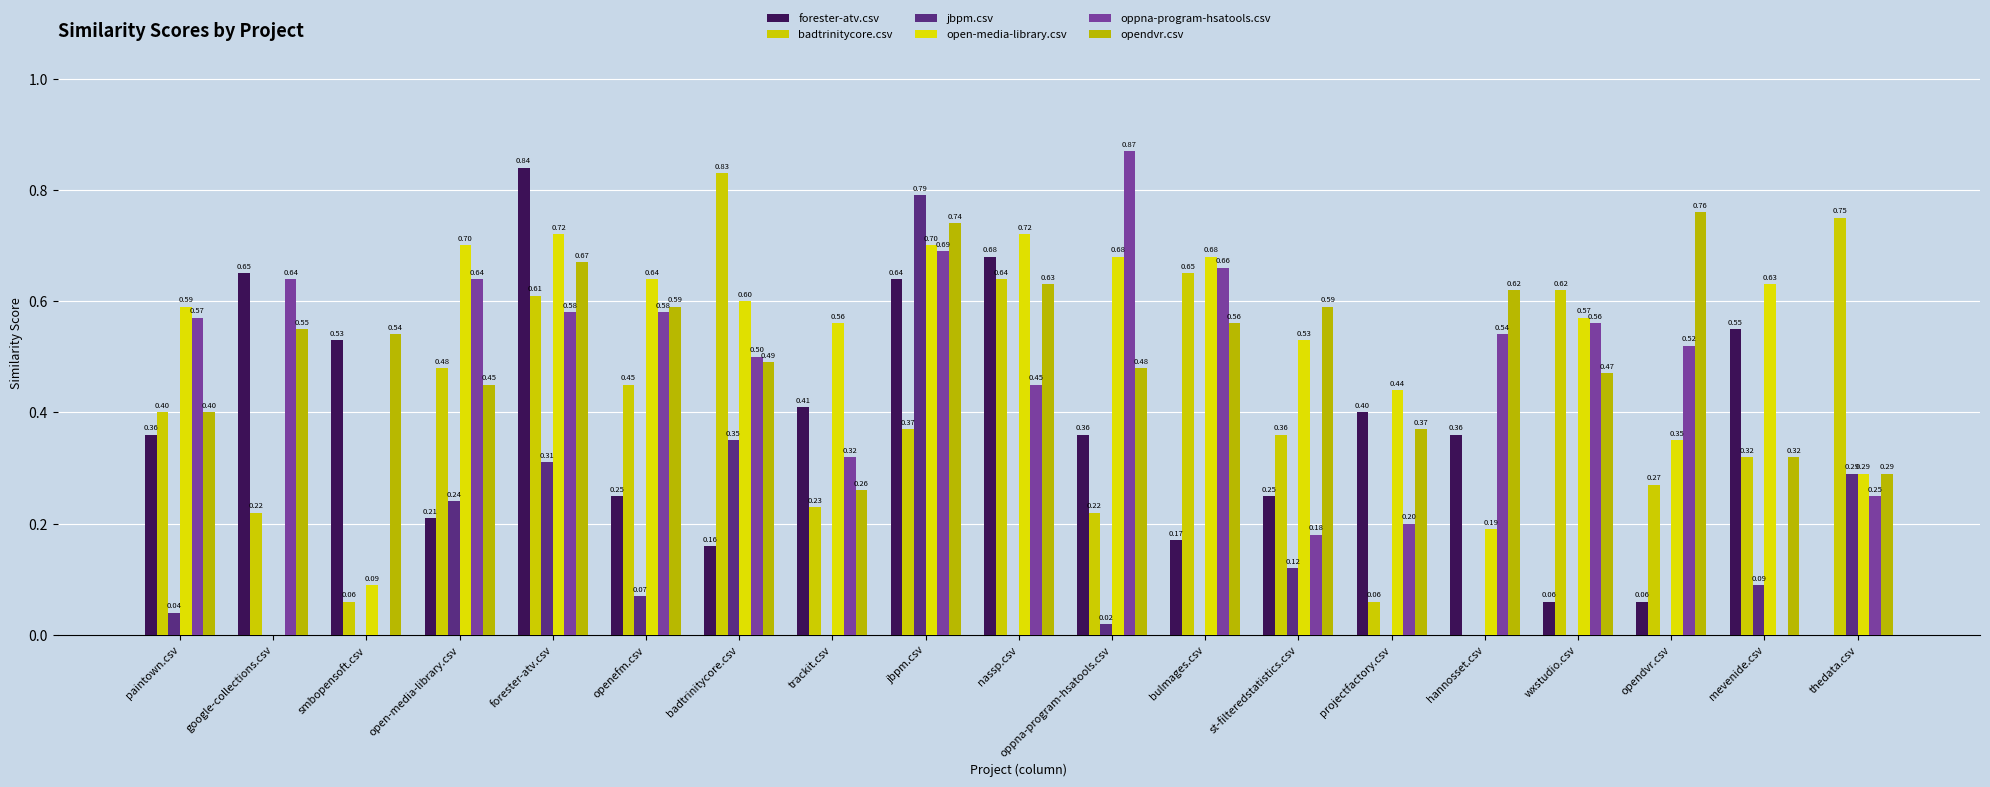

The opendvr.csv series shows 0.4 at jbpm.csv. True or false?

False